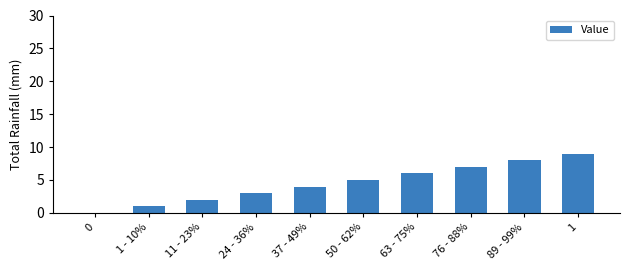

Read the value at 37 - 49%.

4